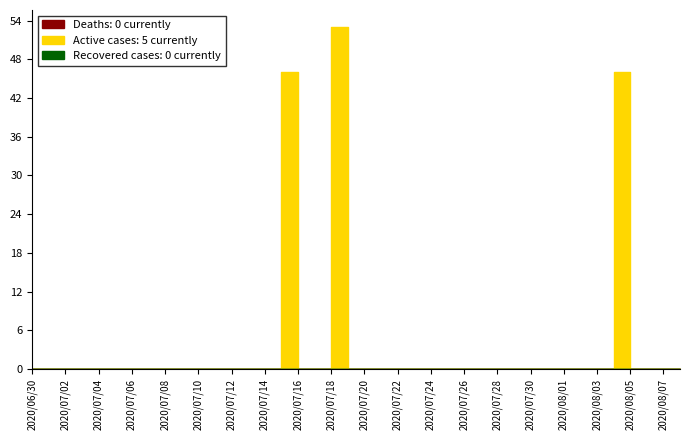

True or false: Deaths: 0 currently and Active cases: 5 currently intersect in this chart.

False